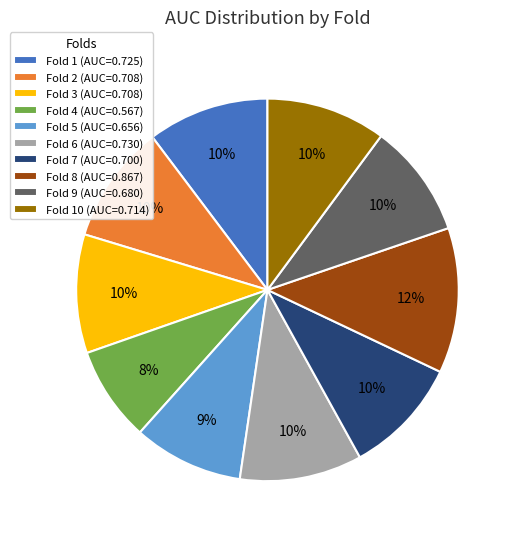

How many segments does this pie chart have?

10